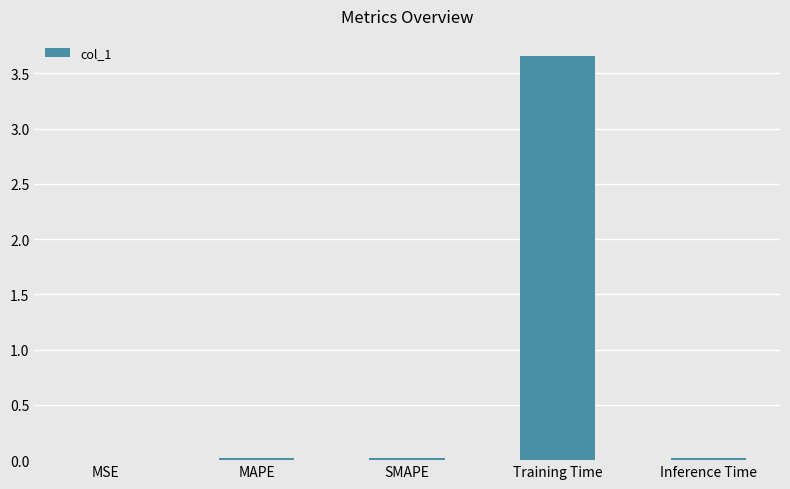

The chart shows a value of 0.0 at MAPE. True or false?

True